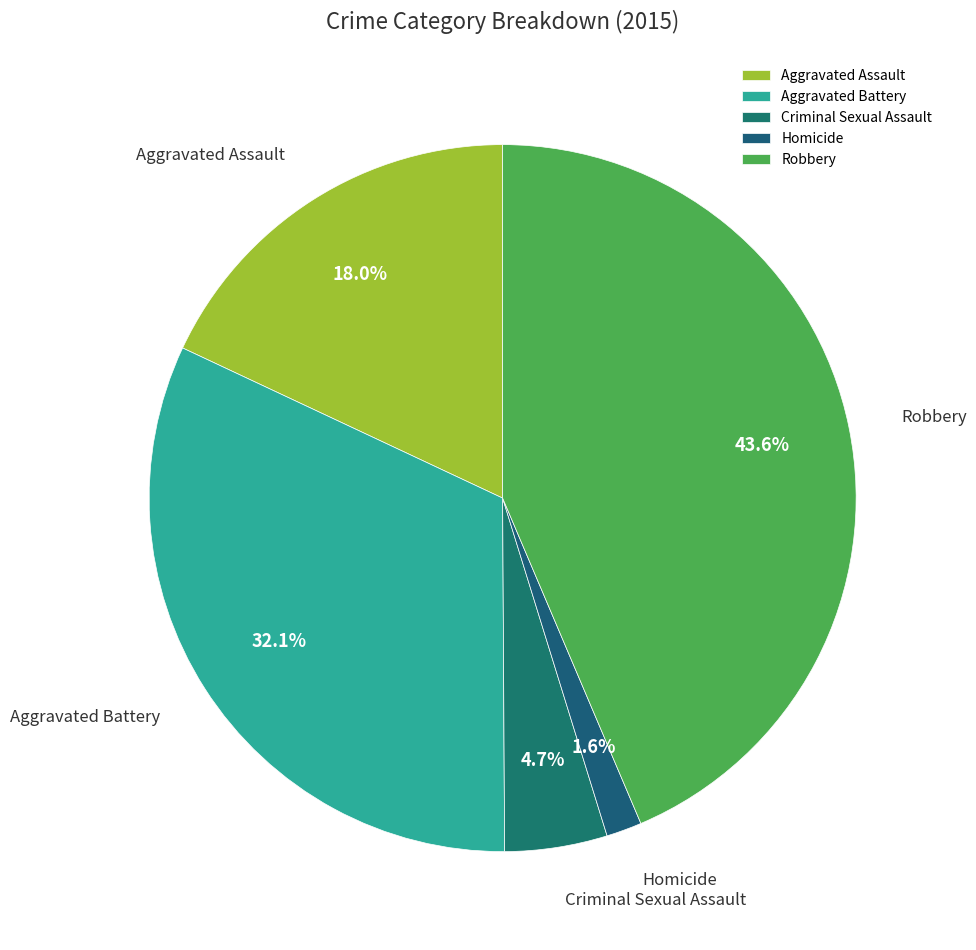

True or false: Robbery accounts for 30% of the total.

False